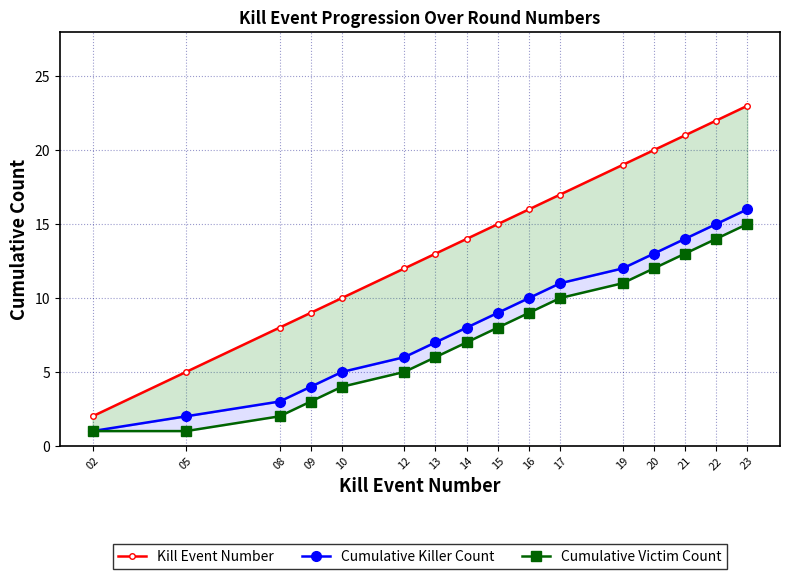

What is the value of the Cumulative Victim Count point at the 7th from the left?

6